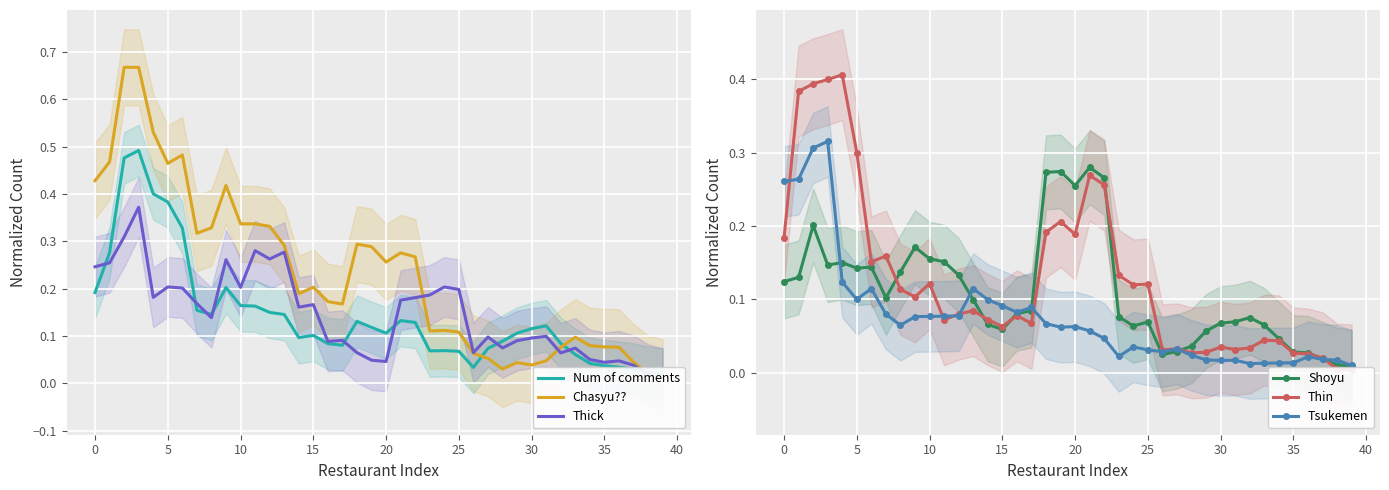

At how many categories does at least one series exceed 0?

40